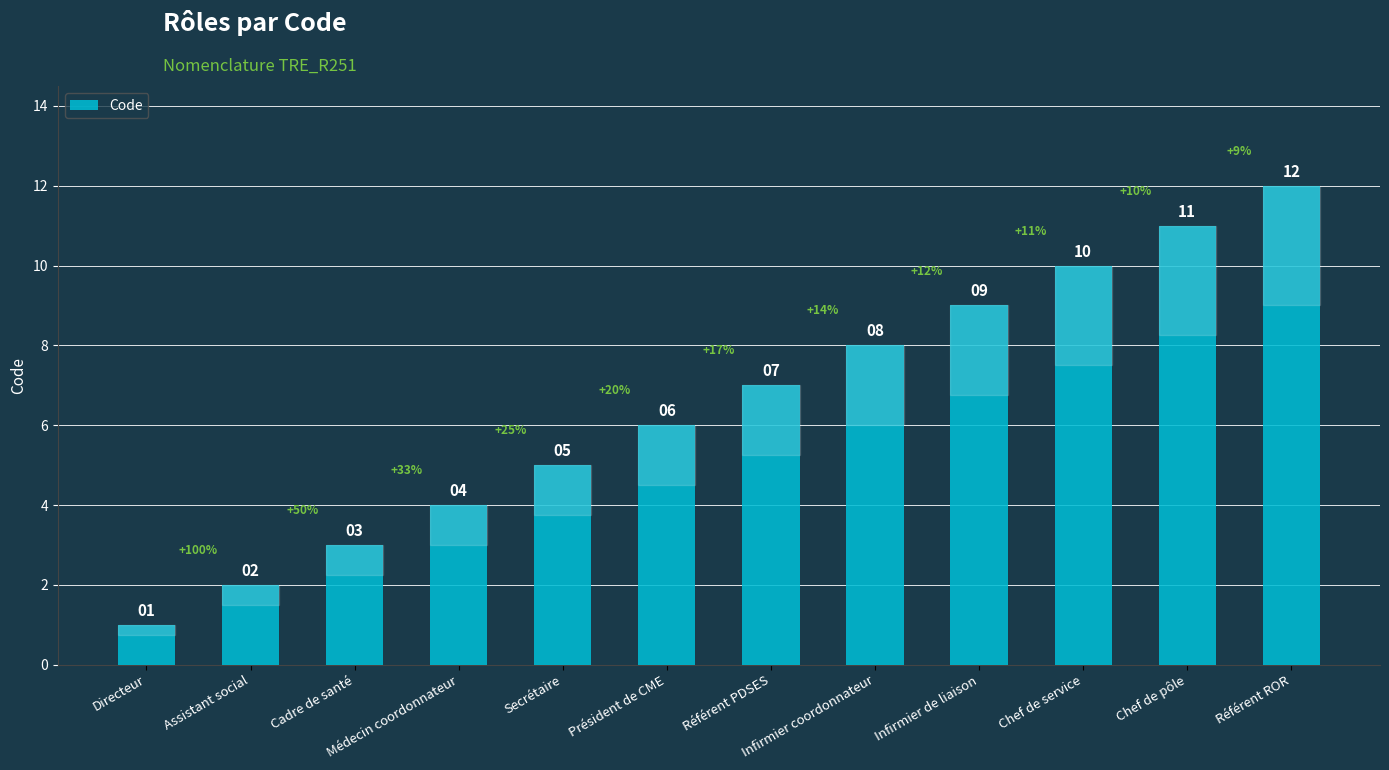

What is the difference between the values at Référent PDSES and Chef de pôle?

4